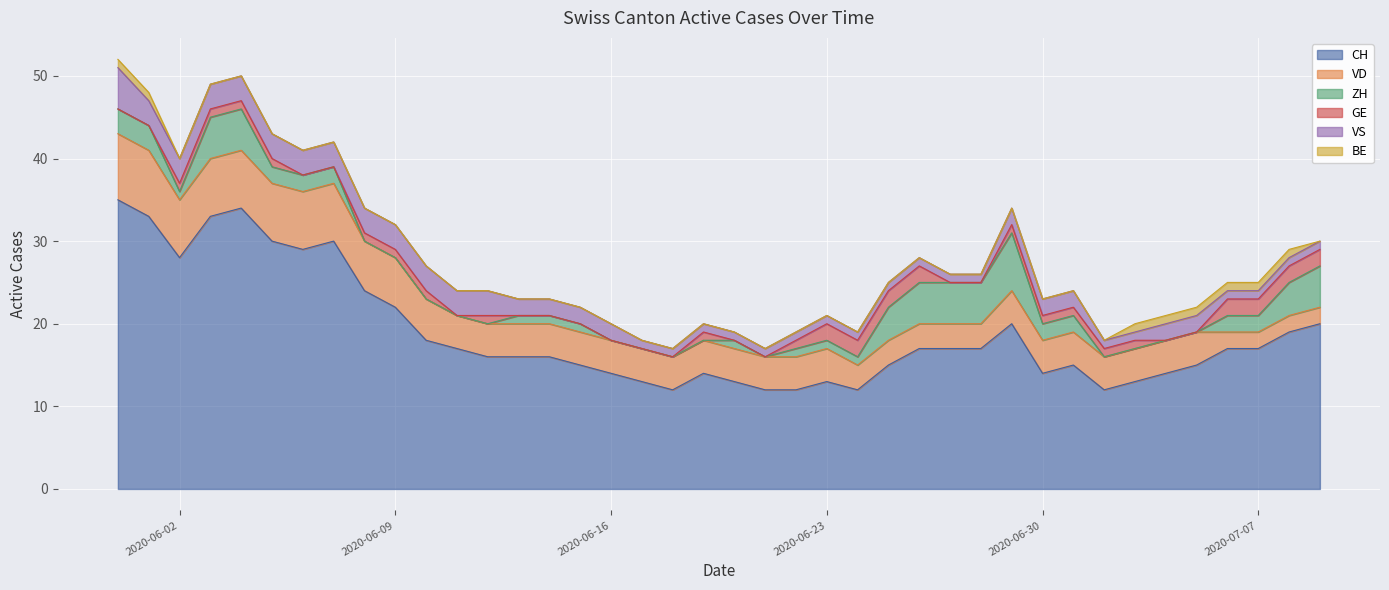

At how many categories does at least one series exceed 6?

40